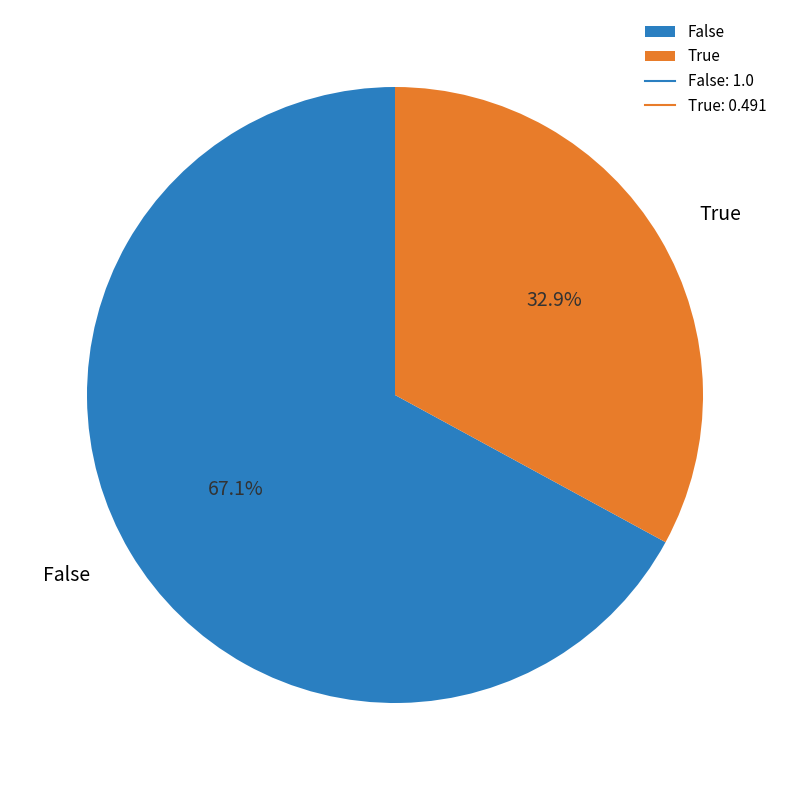

What portion of the pie excludes False?

32.9%